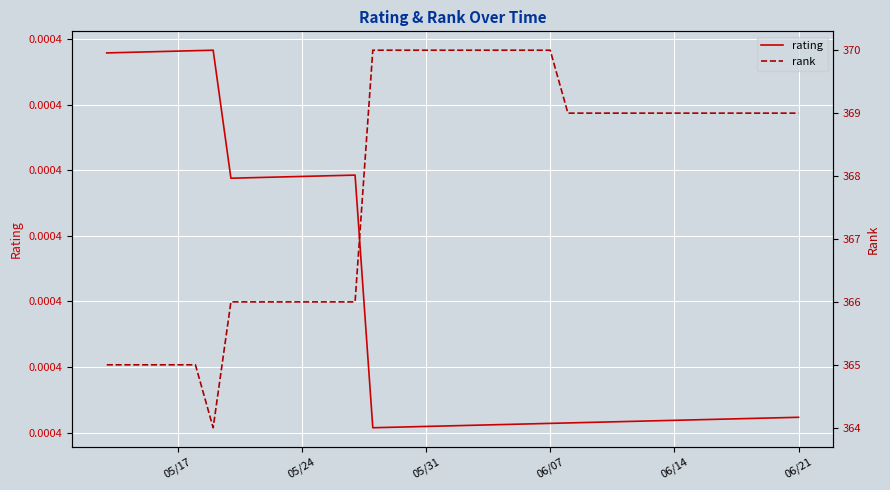

What is the value of the rank point at the 40th from the left?

369.0